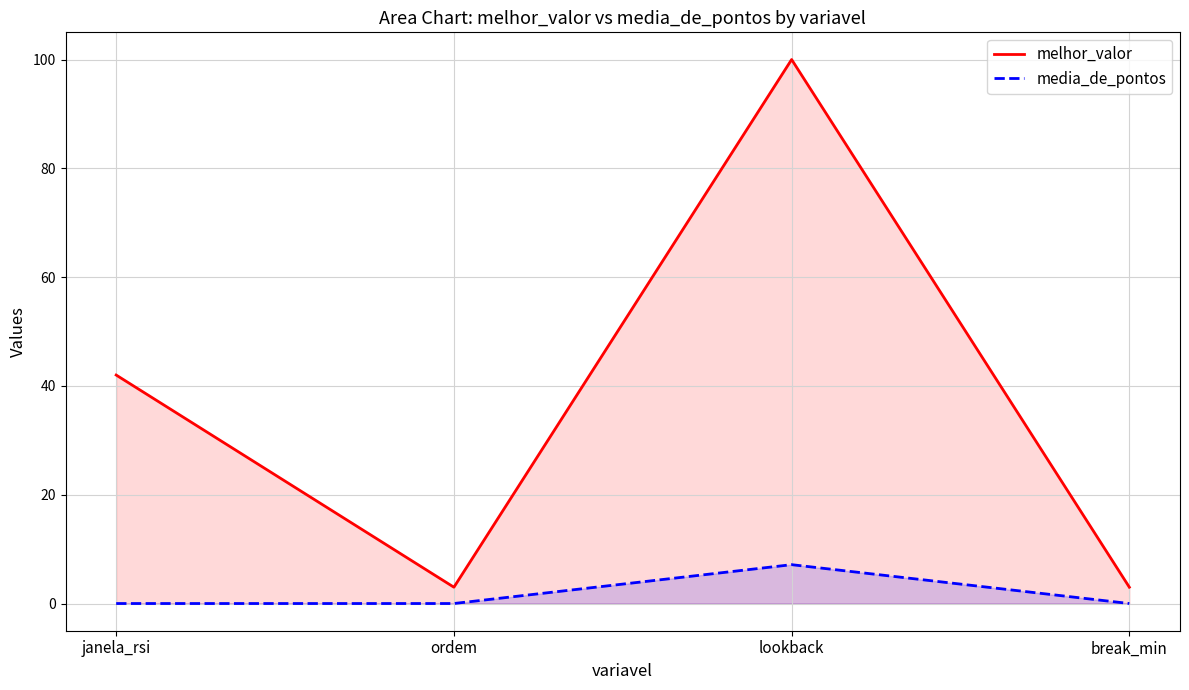

The melhor_valor series shows 2.0 at ordem. True or false?

False